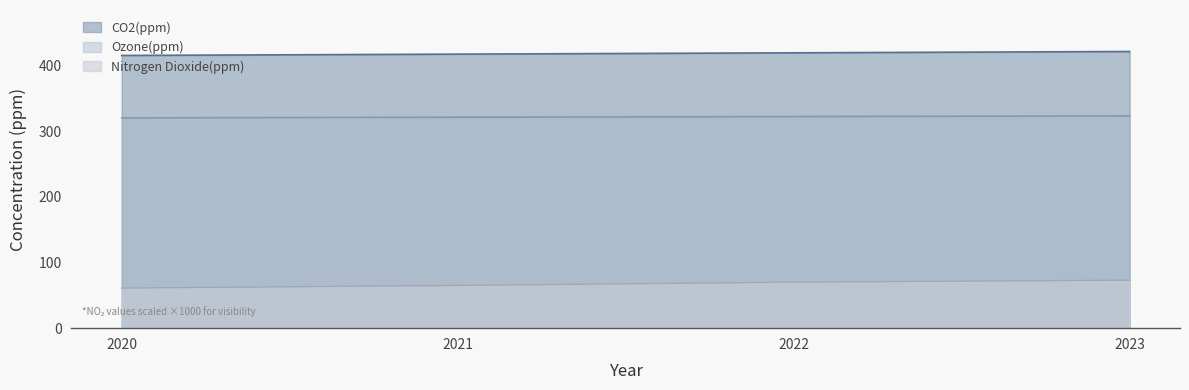

What is the total value across all series at 2021?

803